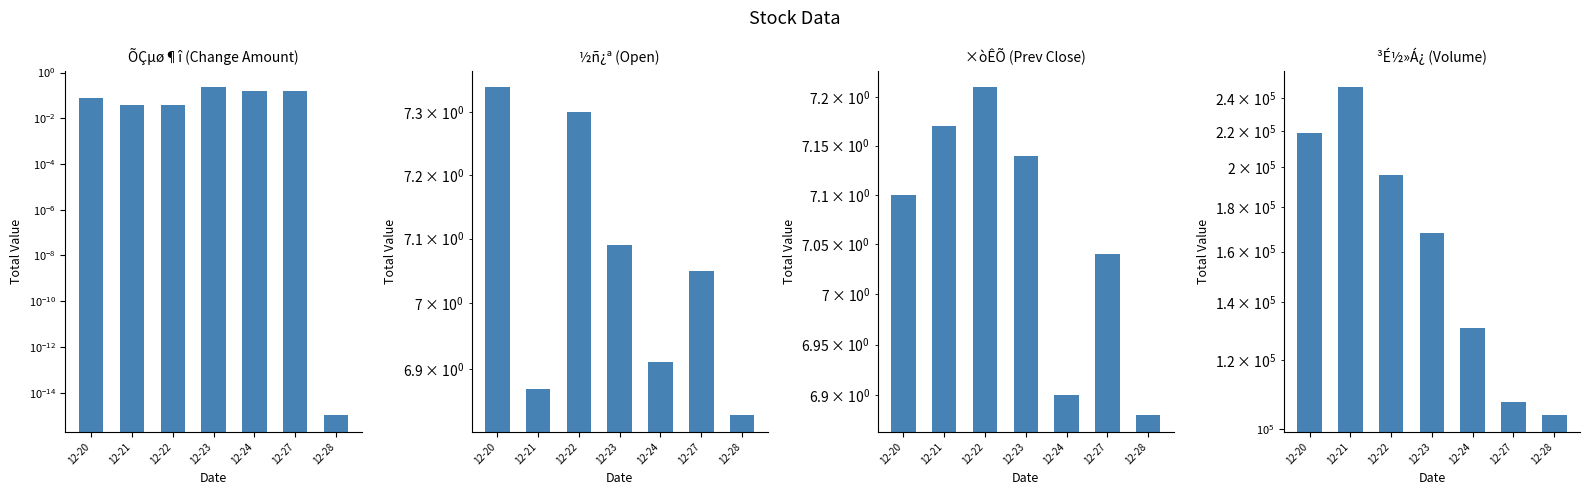

At which label is ³É½»Á¿ closest to 175463?

12-23